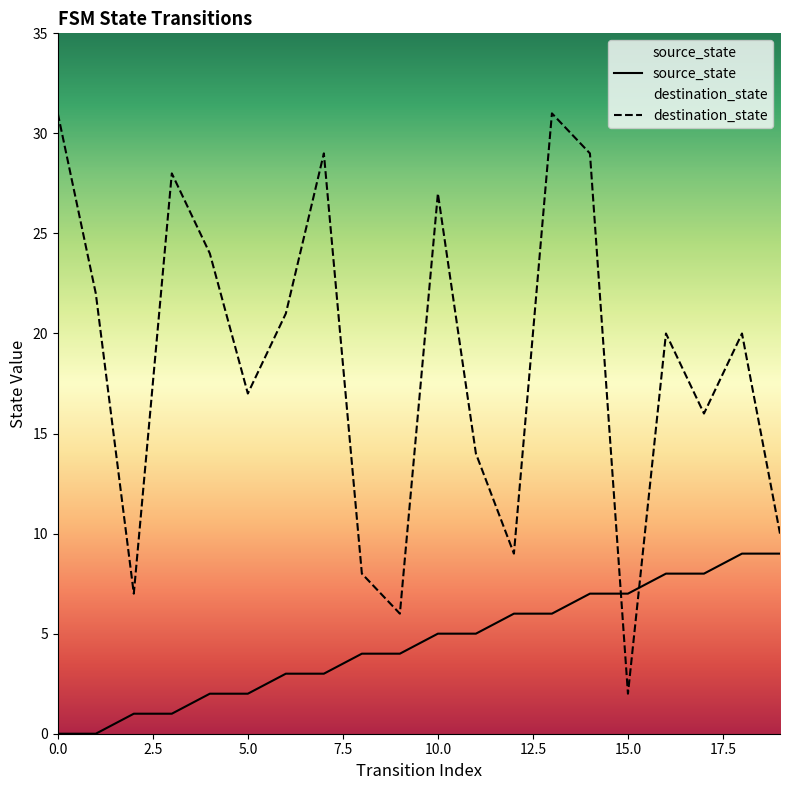

In destination_state, how many points are higher than both neighbors (excluding endpoints)?

6